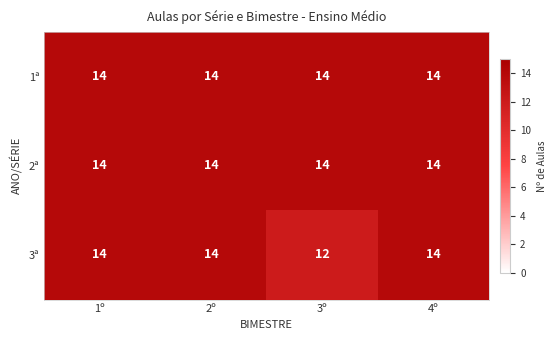

Reading left to right, what are all the values shown in this chart?

1ª: 1º=14	2º=14	3º=14	4º=14
2ª: 1º=14	2º=14	3º=14	4º=14
3ª: 1º=14	2º=14	3º=12	4º=14